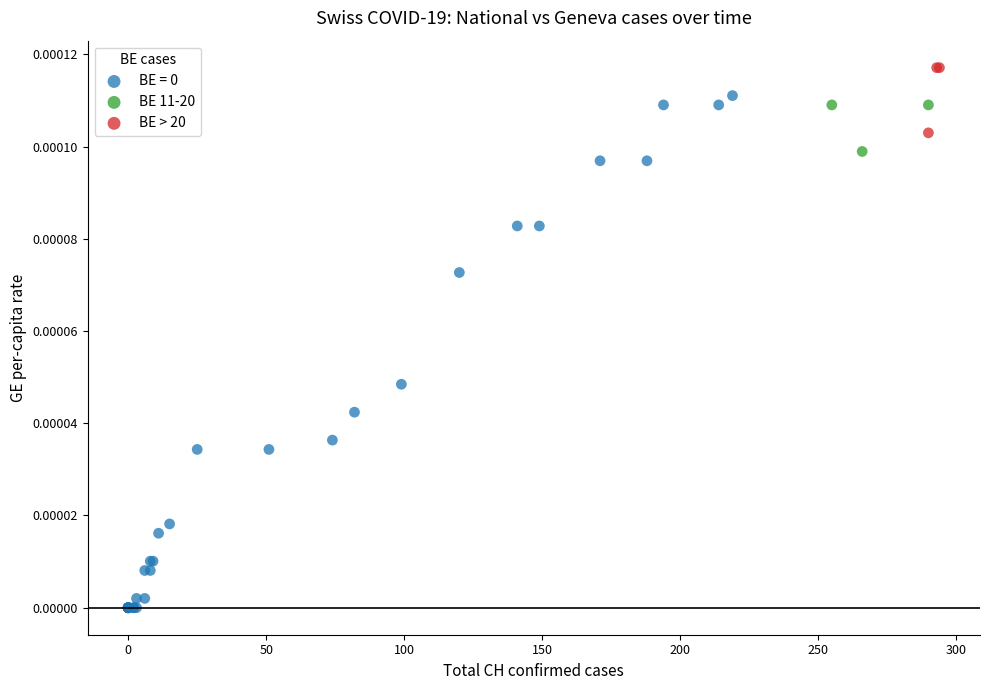

Which series reaches the maximum Y coordinate?

BE > 20